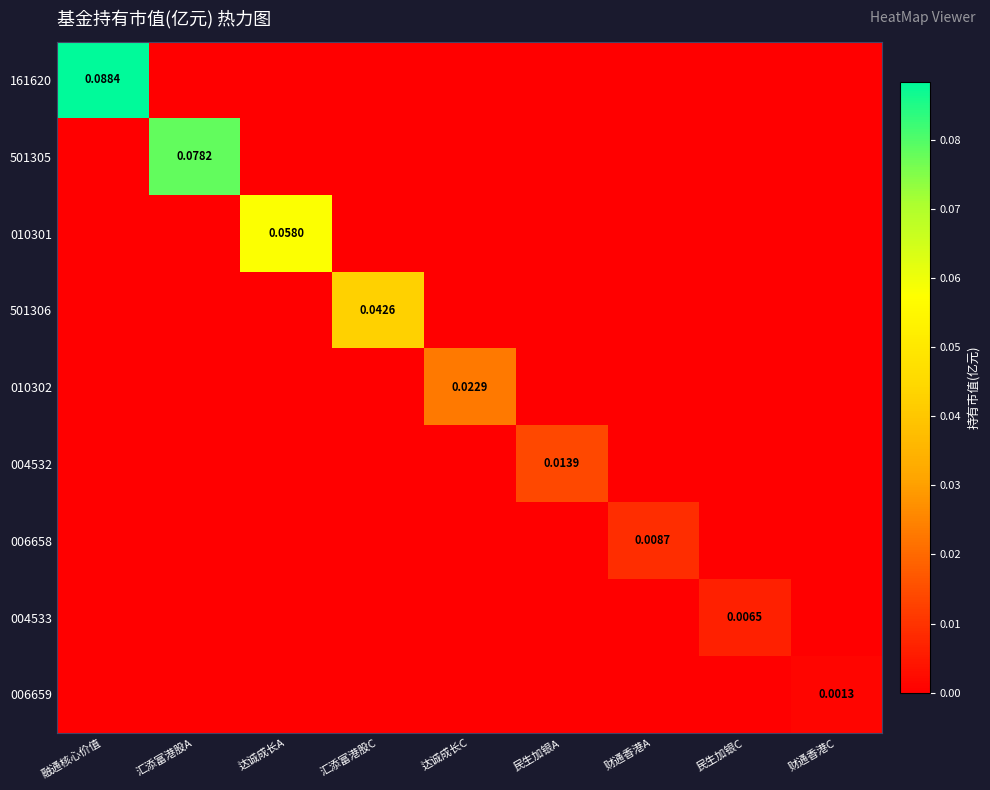

At which label does 501306 reach its peak?

汇添富港股C